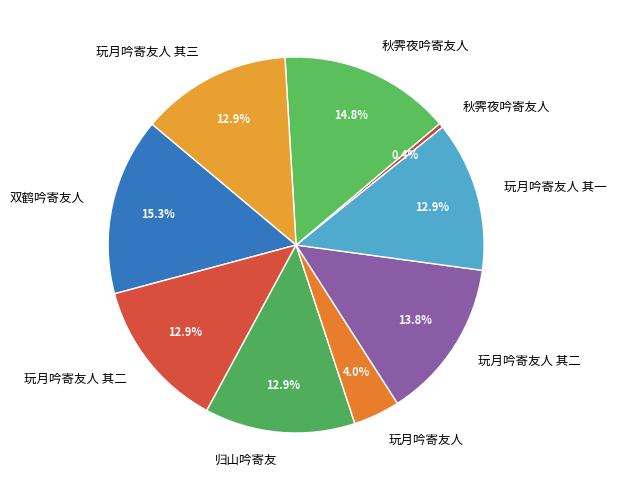

Is there a majority slice in this chart?

No